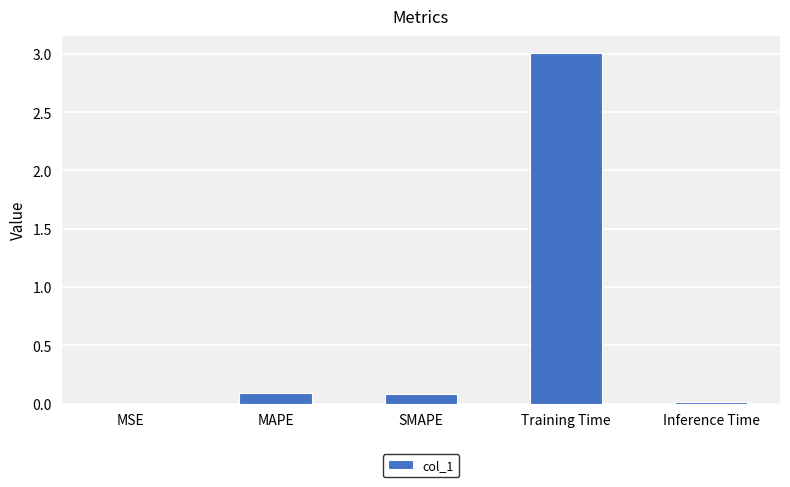

Which category has the highest value across all series?

Training Time